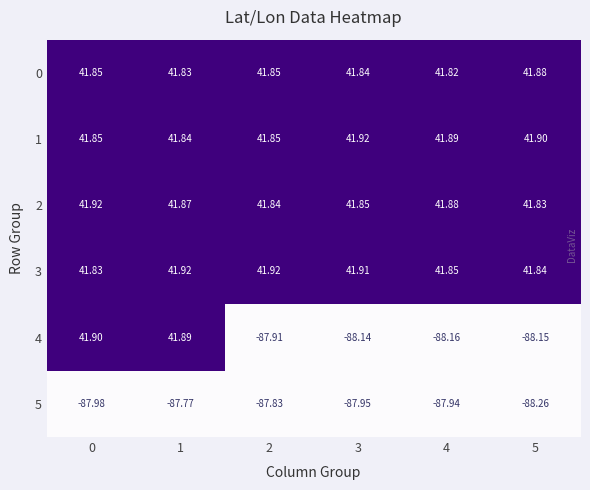

Which has a higher value, 2 or 3?

2